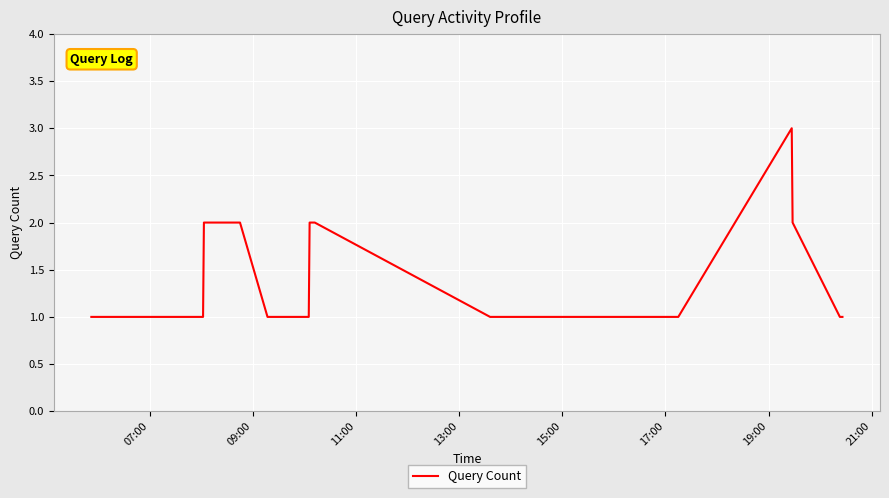

What is the greatest value displayed?

3